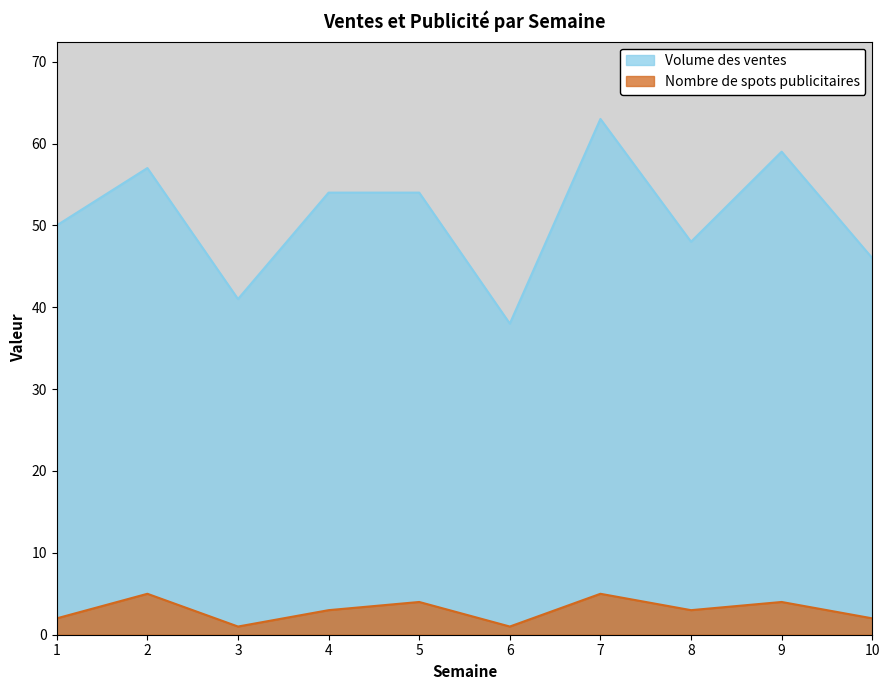

What is the total value across all series at 3?

42